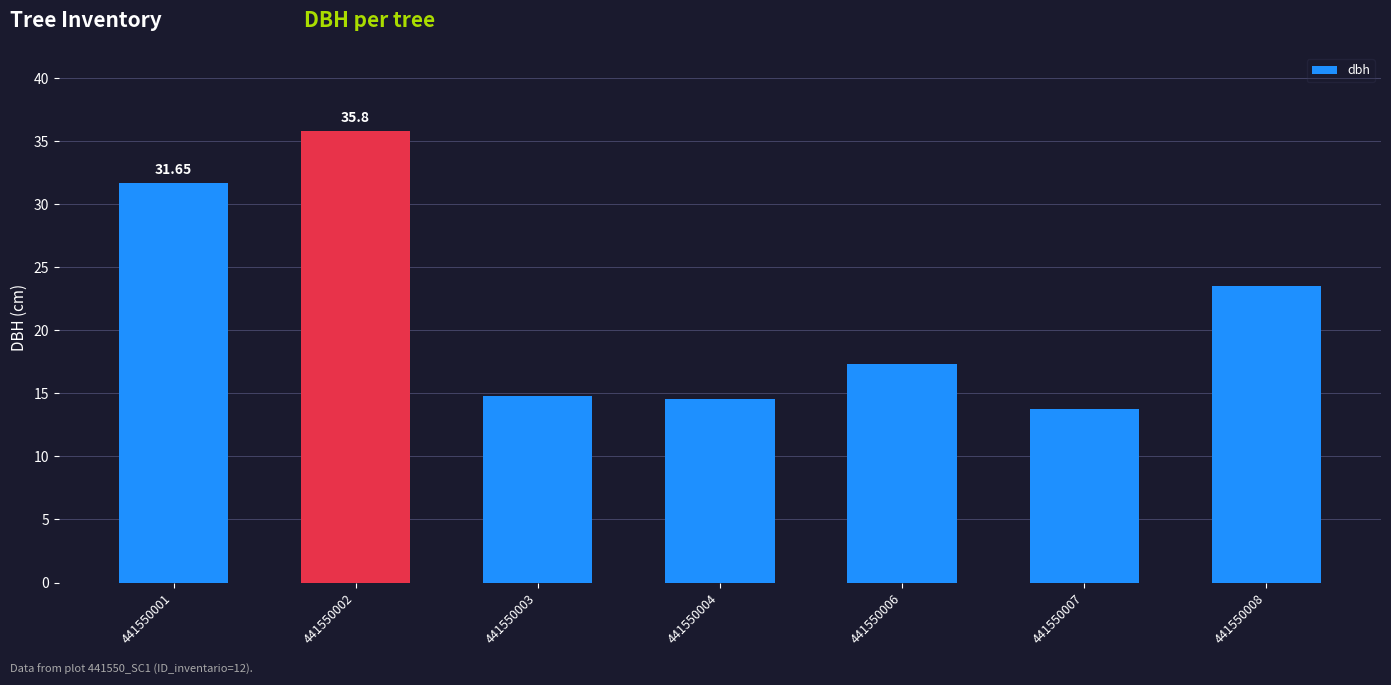

What is the change in value from 441550004 to 441550007?

-0.8